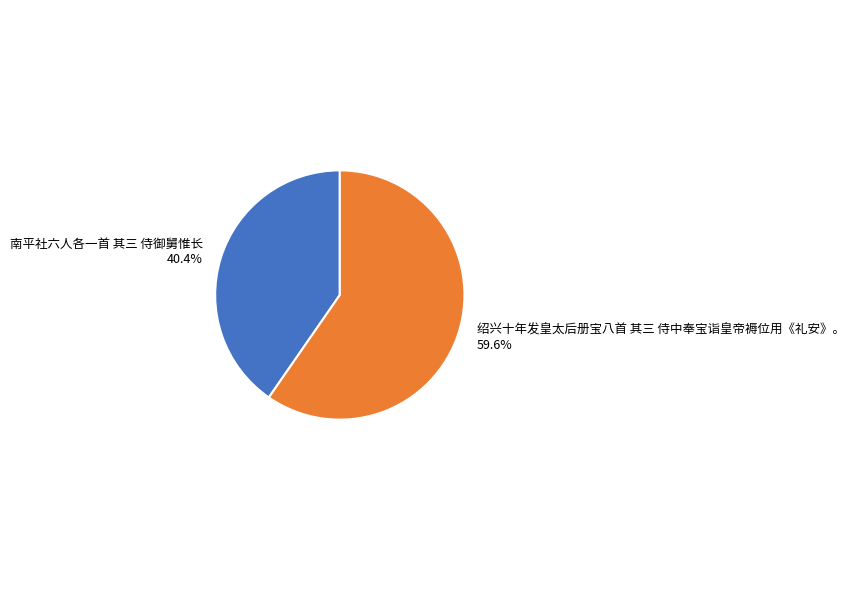

What percentage is NOT represented by 绍兴十年发皇太后册宝八首 其三 侍中奉宝诣皇帝褥位用《礼安》。?

40.4%